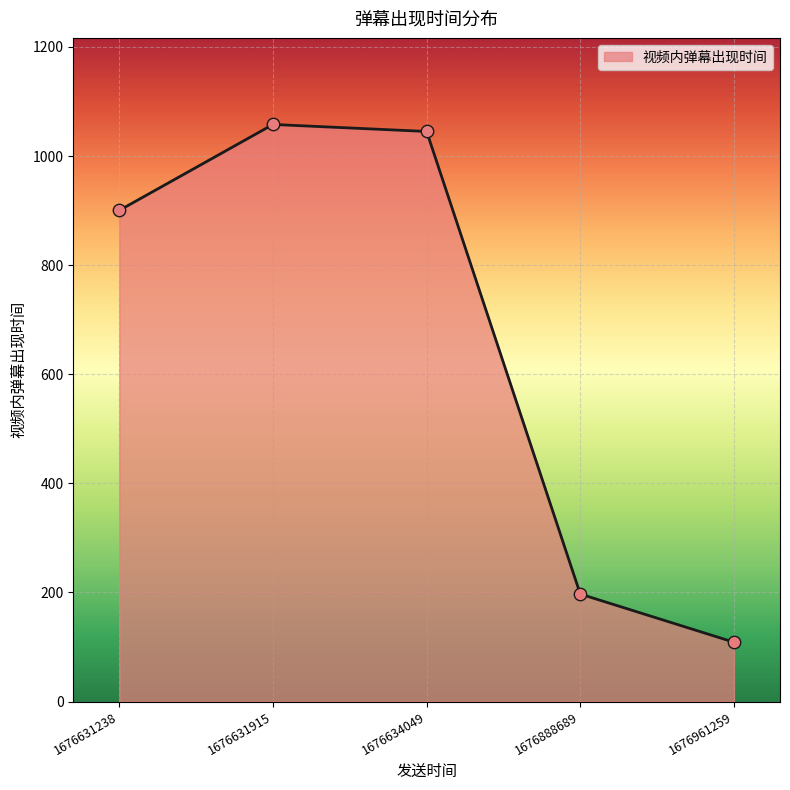

Which has a higher value, 1676888689 or 1676634049?

1676634049